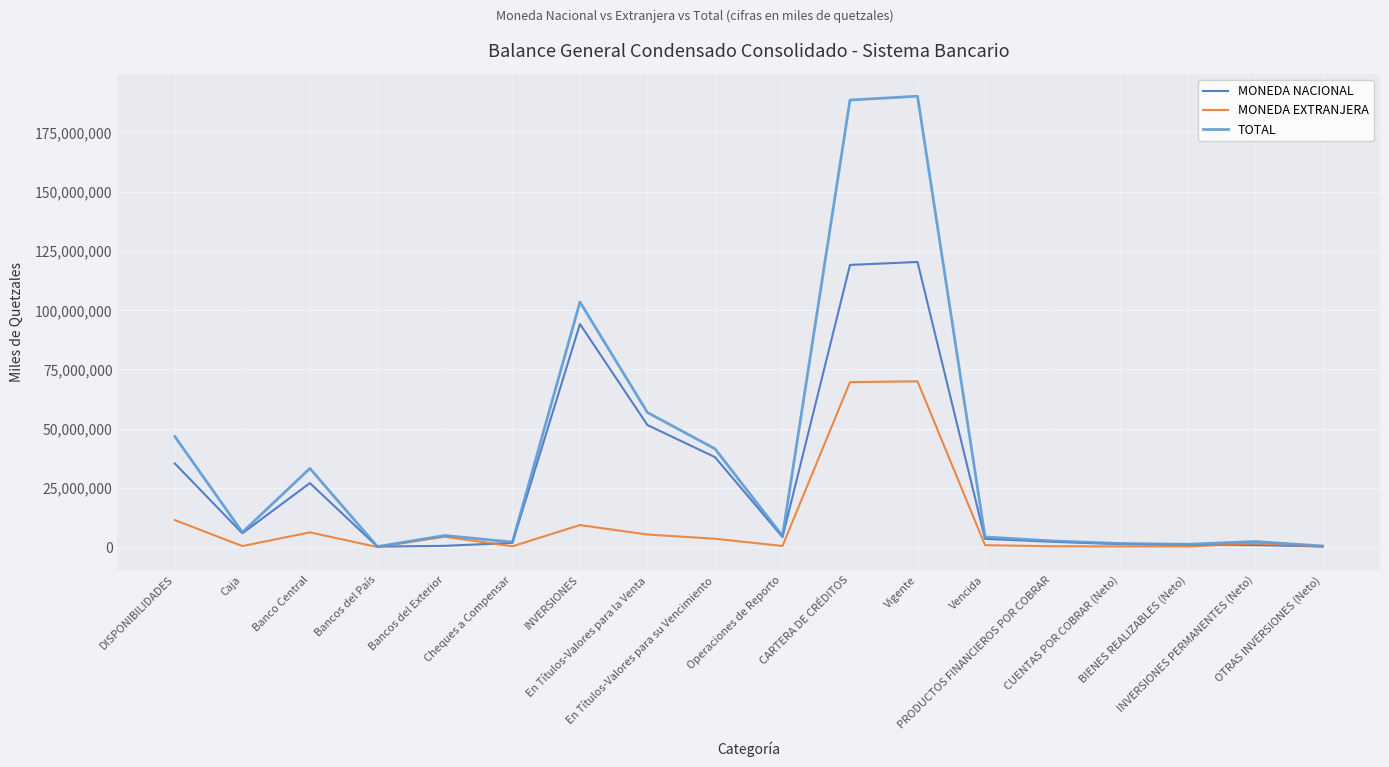

Which series has the largest total across all categories?

TOTAL